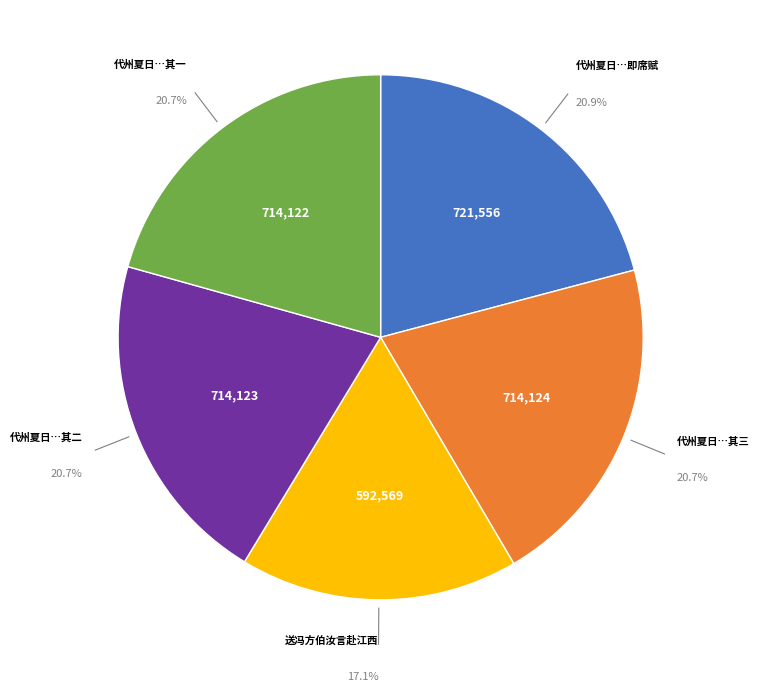

Which category has the smallest portion of the pie?

送冯方伯汝言赴江西